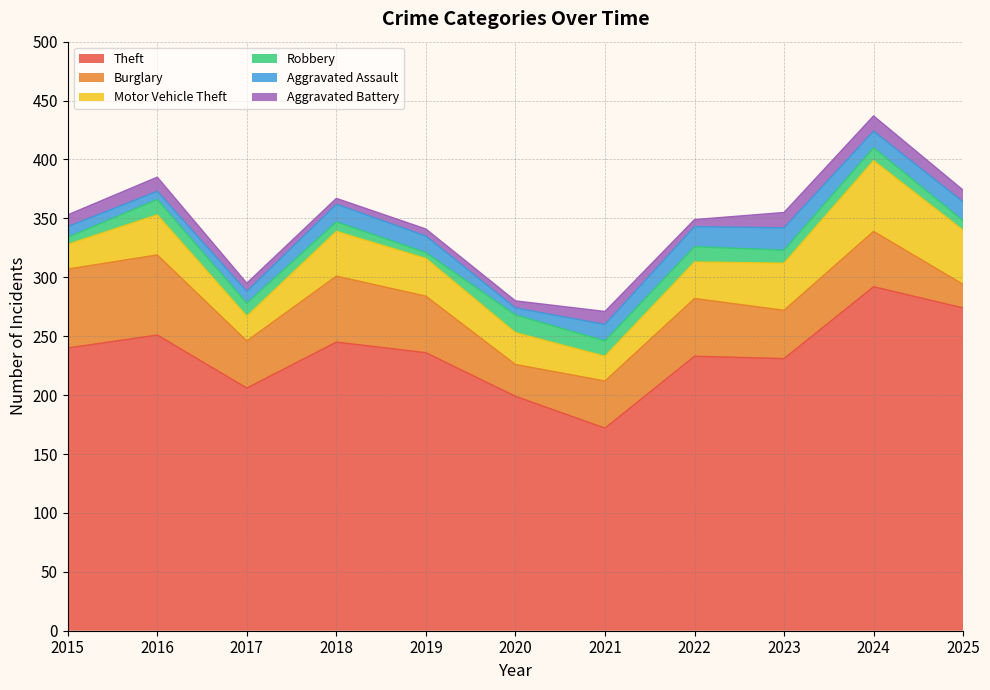

What is the average value of the Aggravated Battery series?

9